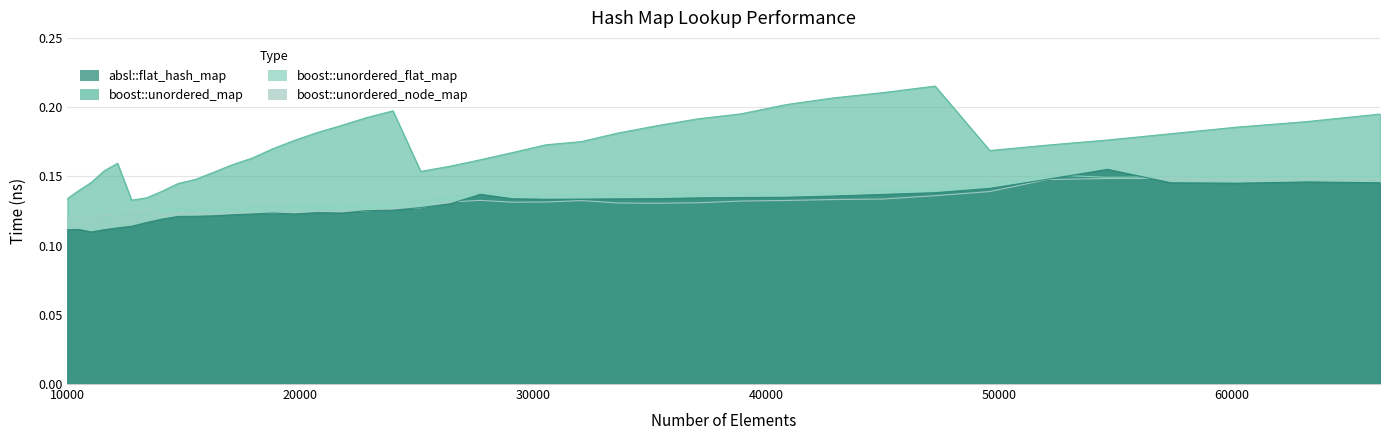

Which series has the largest total across all categories?

boost::unordered_map